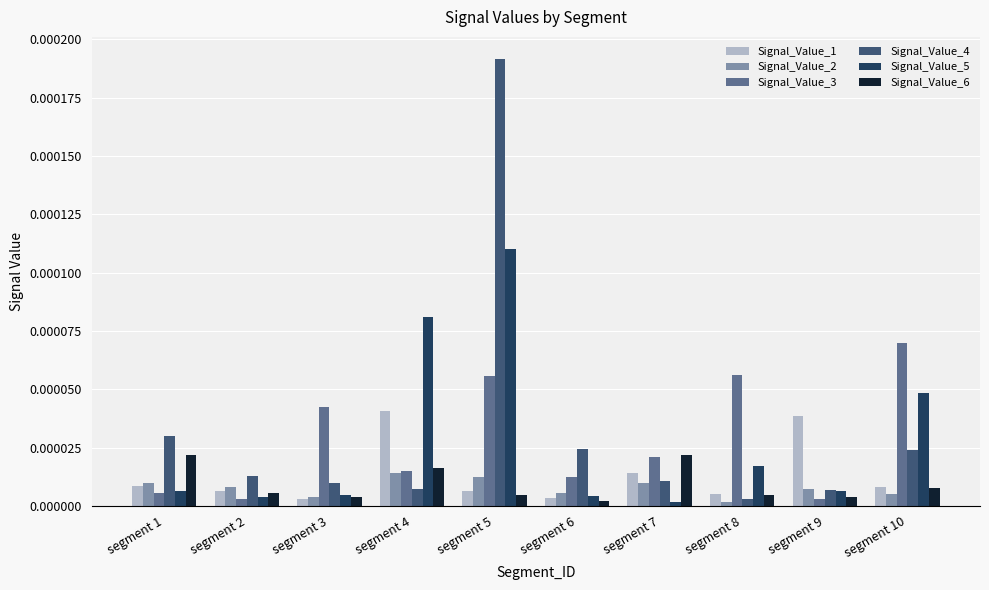

Which series has the widest spread of values?

Signal_Value_4